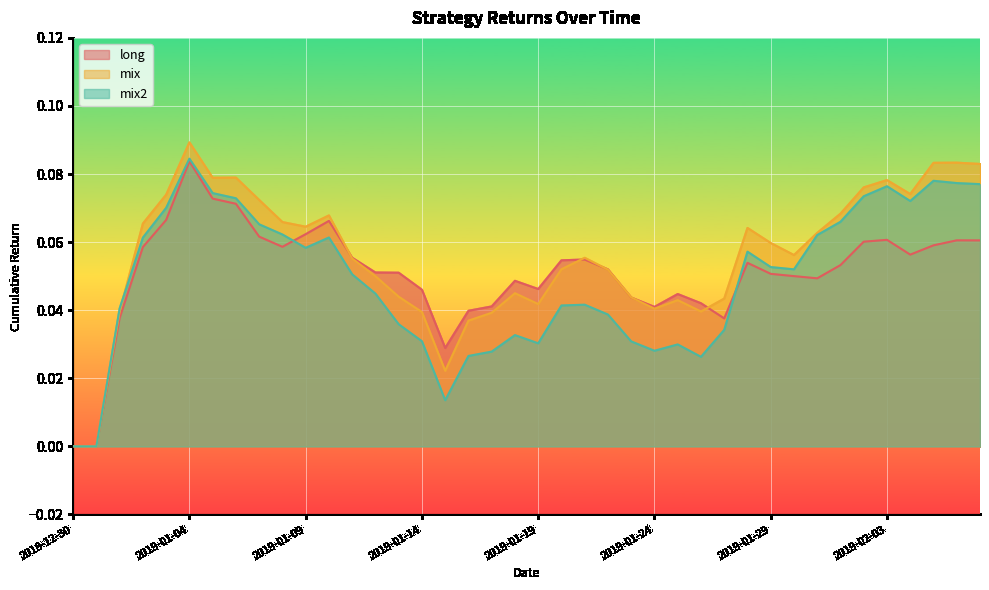

How many lines are shown in the chart?

3